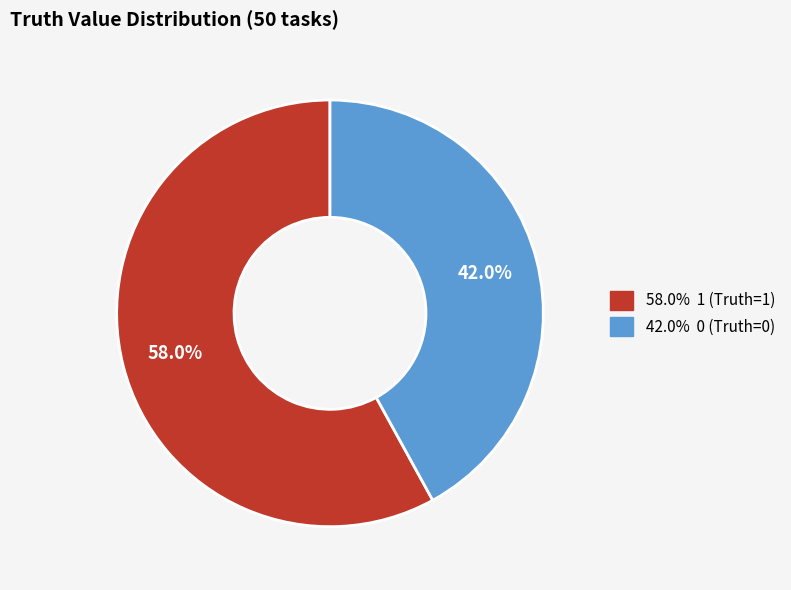

To the nearest percent, what is the difference between the largest and smallest slice percentages?

16%